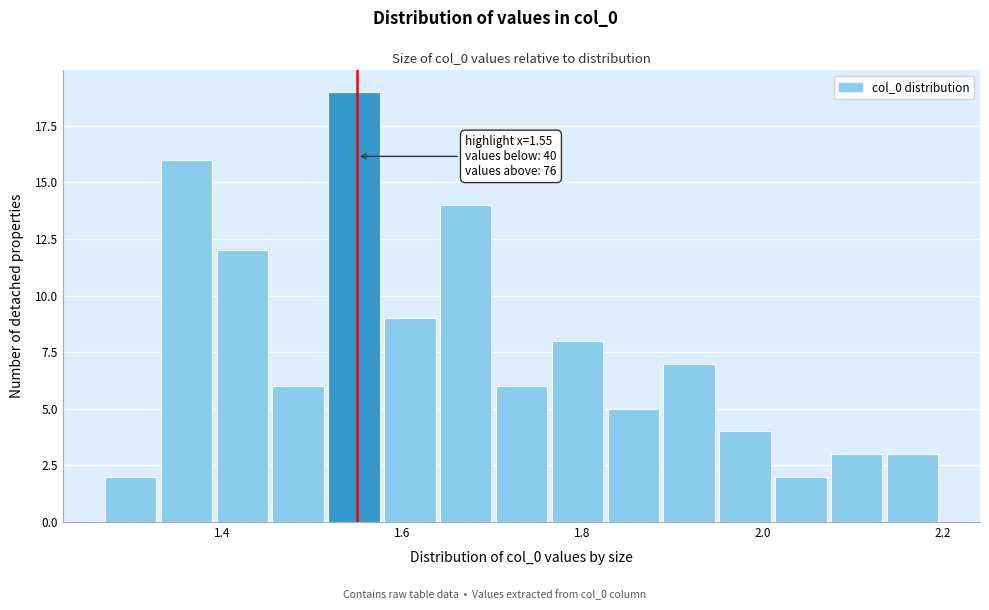

Around what value on the x-axis is the tallest bar? Give the approximate position of its centre, as read against the axis.

1.54